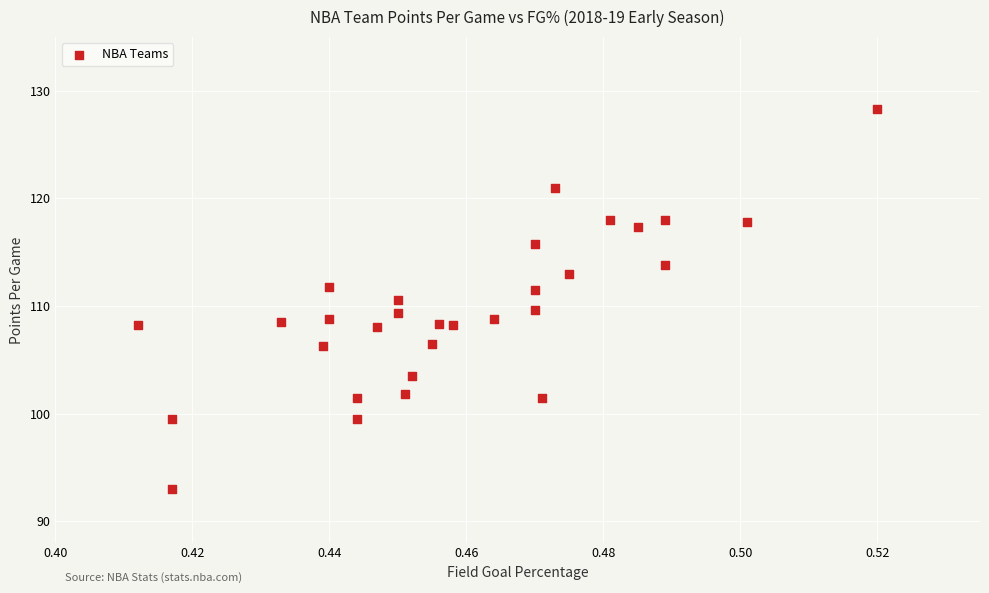

How many data points are displayed?

30